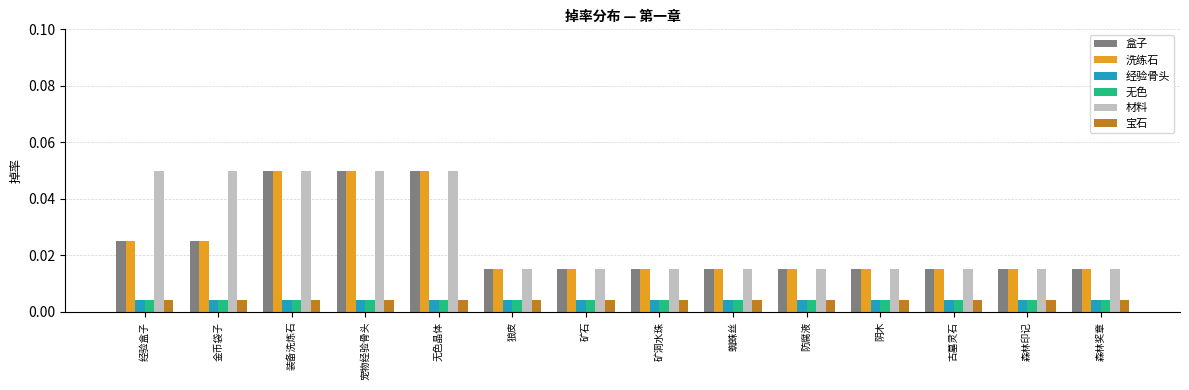

What position from the right is 防腐液?

5